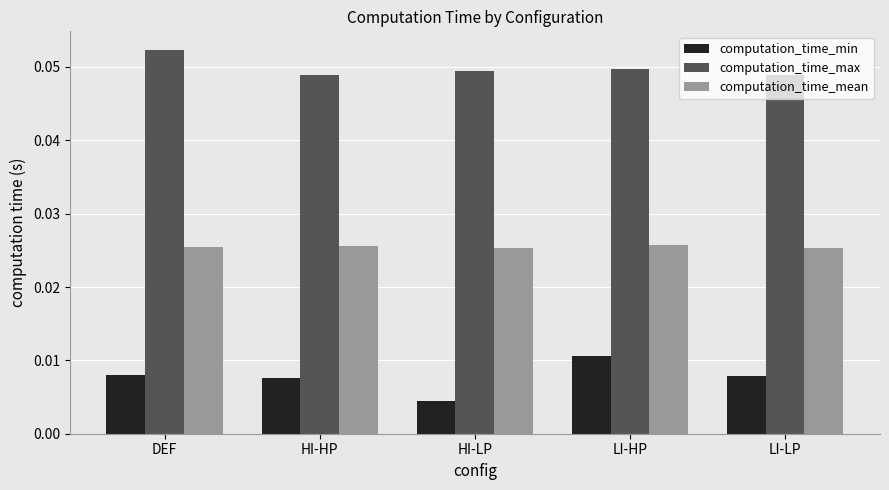

The value of computation_time_max at LI-LP is 0.1. True or false?

False